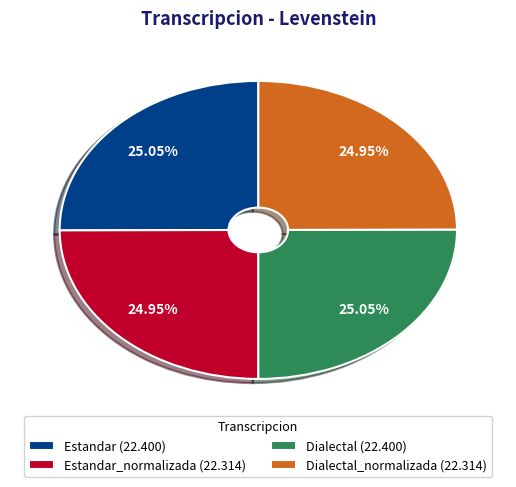

What is the ratio of the value at Dialectal (22.400) to the value at Estandar (22.400)?

1.0